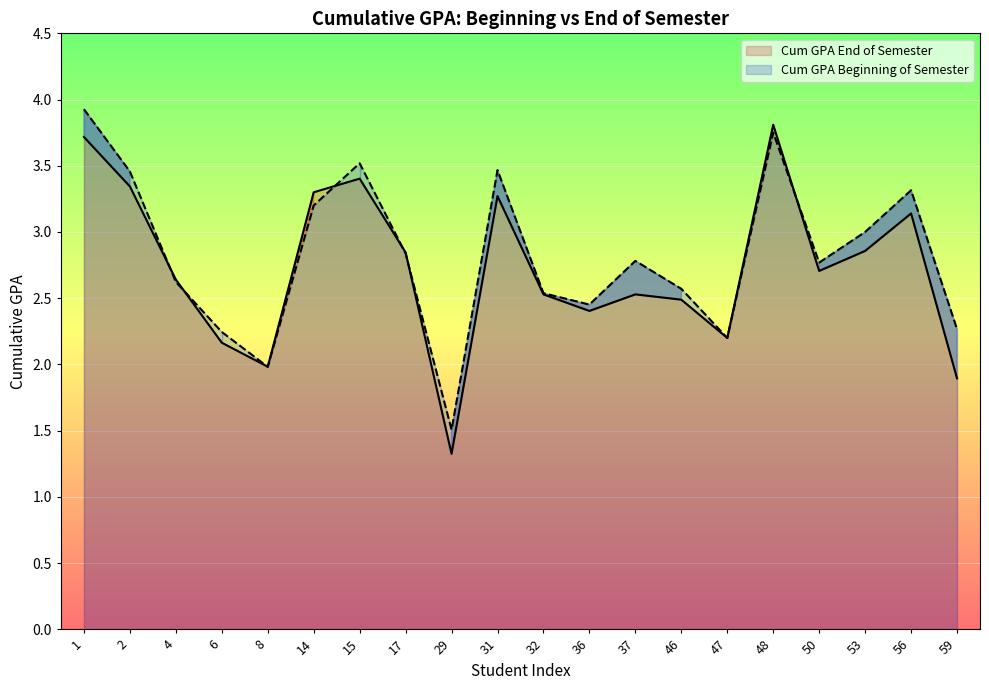

What is the difference between the second highest and minimum values in the Cum GPA Beginning of Semester series?

2.2